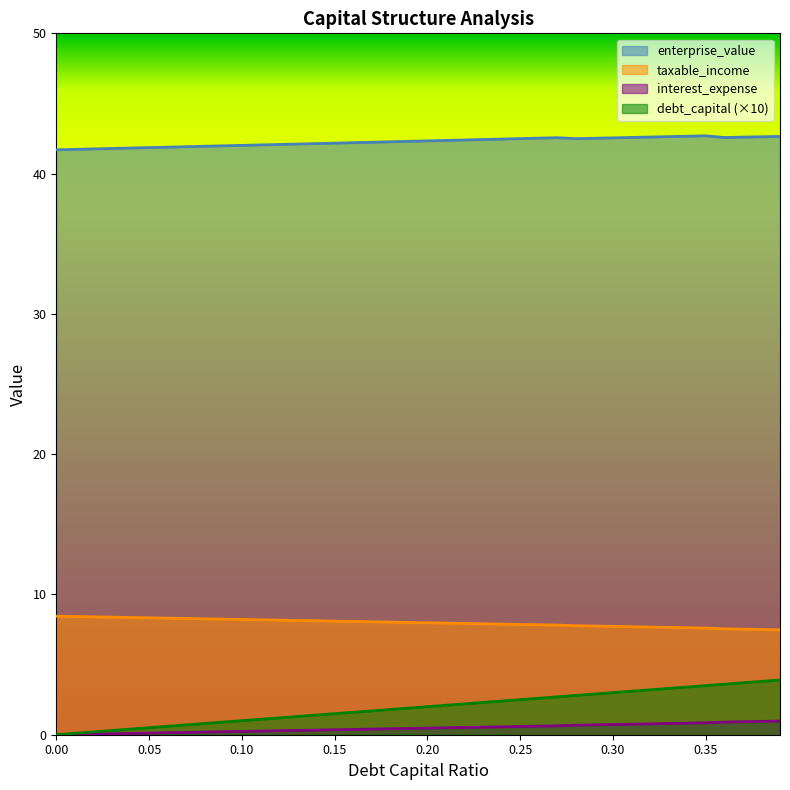

What is the difference between the enterprise_value values at 0.38 and 0.12?

0.5